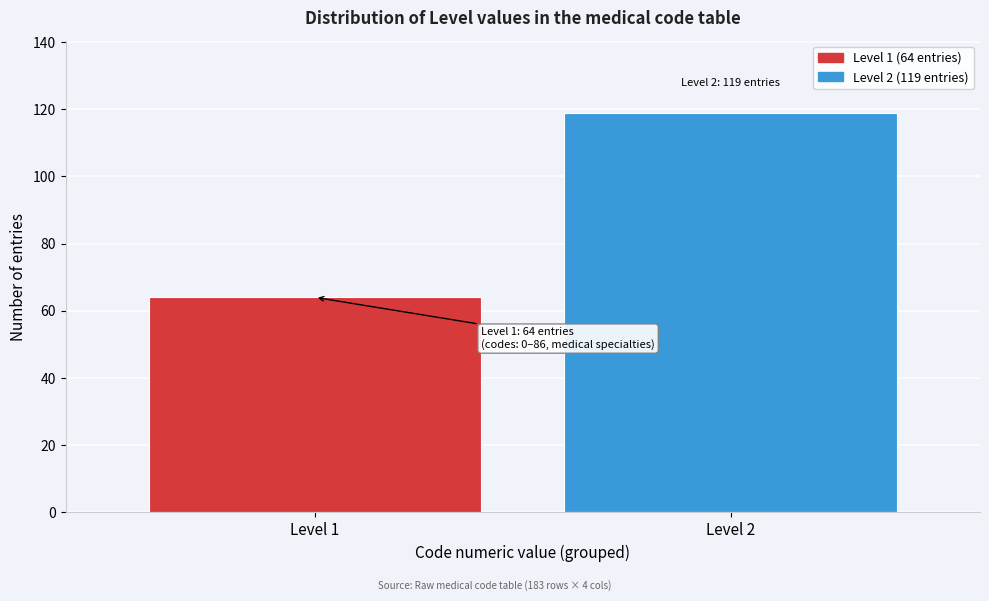

Reading left to right, transcribe all the data shown in this chart.

64	119